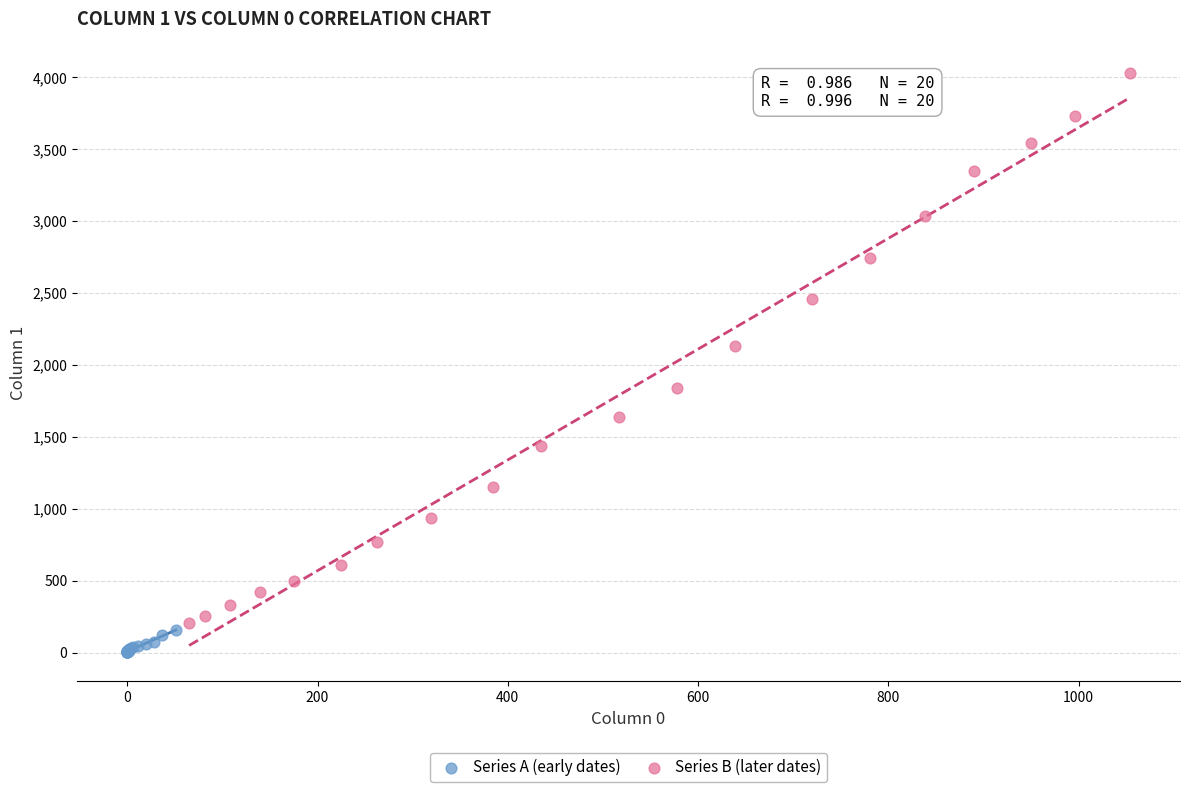

Which series has the largest Y range (max minus min)?

Series B (later dates)